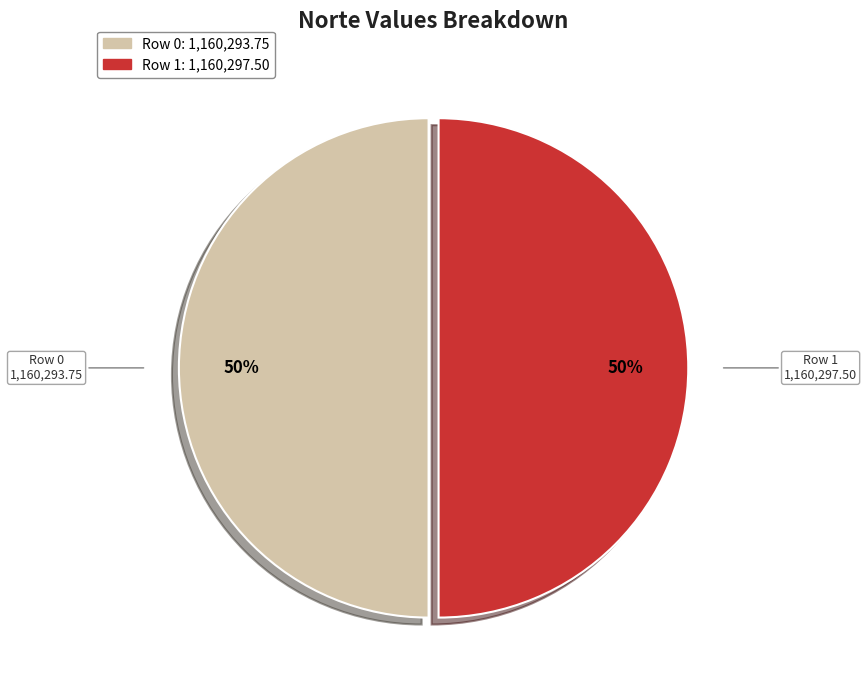

What percentage is the Row 0 slice, to the nearest percent?

50%